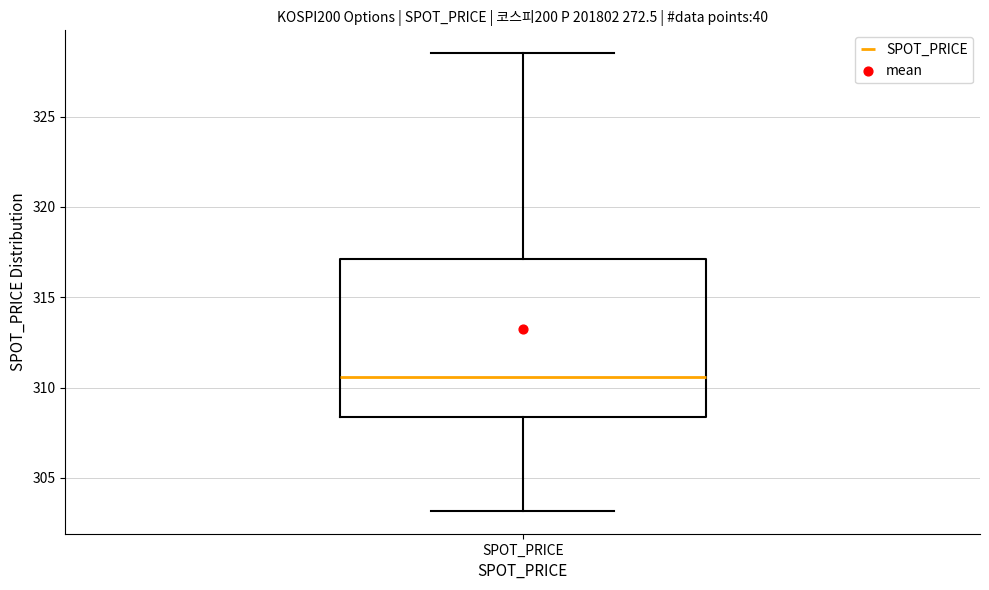

Transcribe this box plot: give where the median line is, the range the box spans, and where the two whiskers end, as read against the y-axis. The values are not printed on the chart, so give them approximately, as read against the axis.

median 310.5, box 308.5 to 317.0, whiskers 303.0 to 328.5